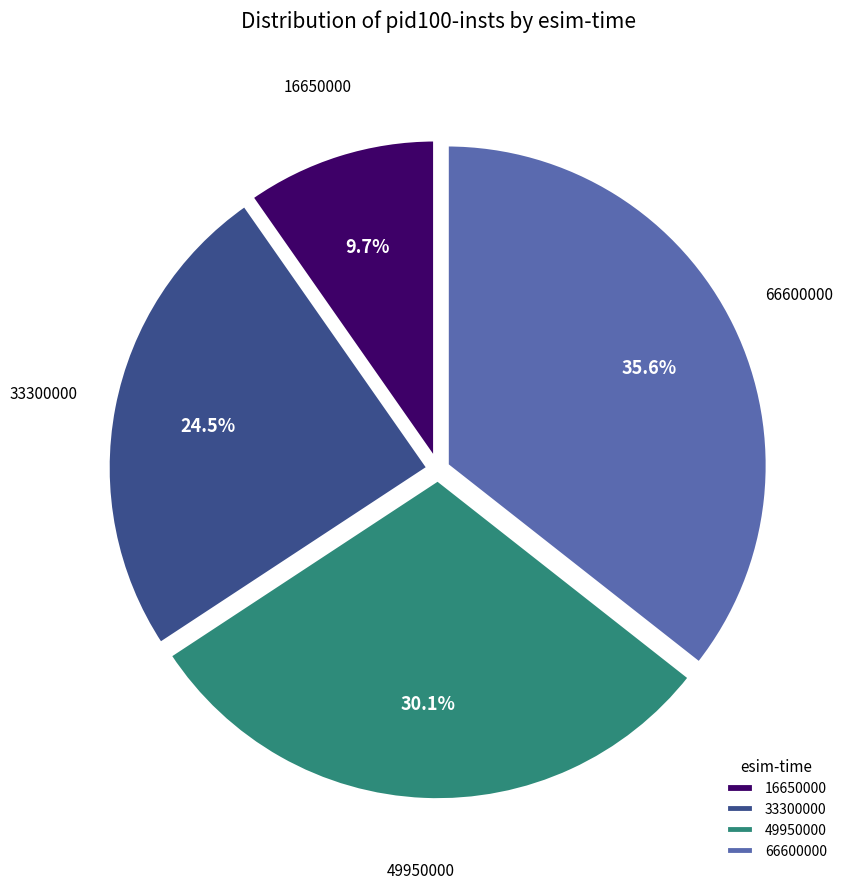

To the nearest percent, what is the average slice percentage?

25%